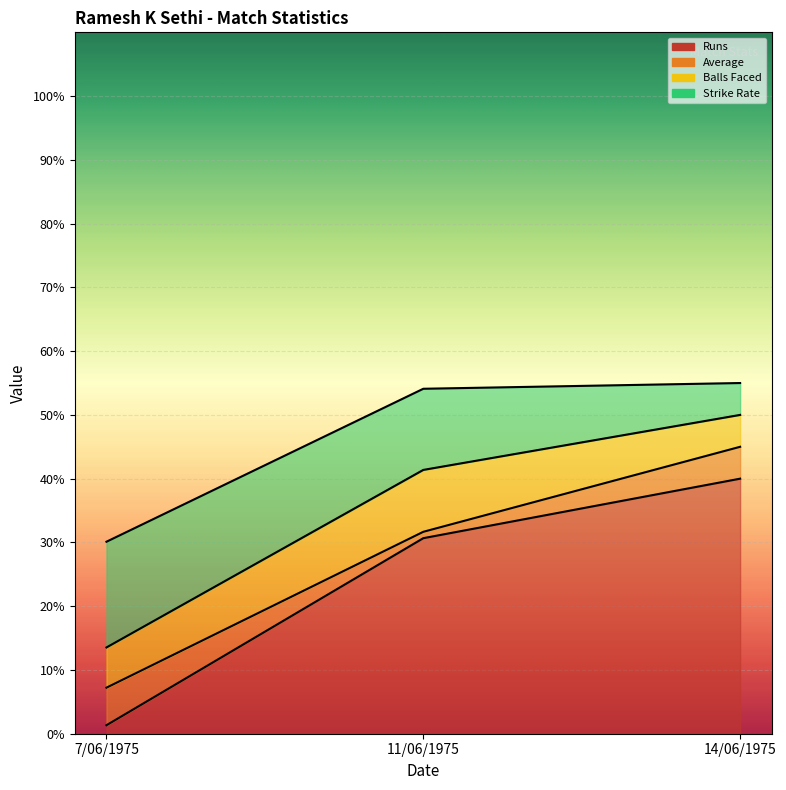

Does the chart display data point markers on the line(s)?

No